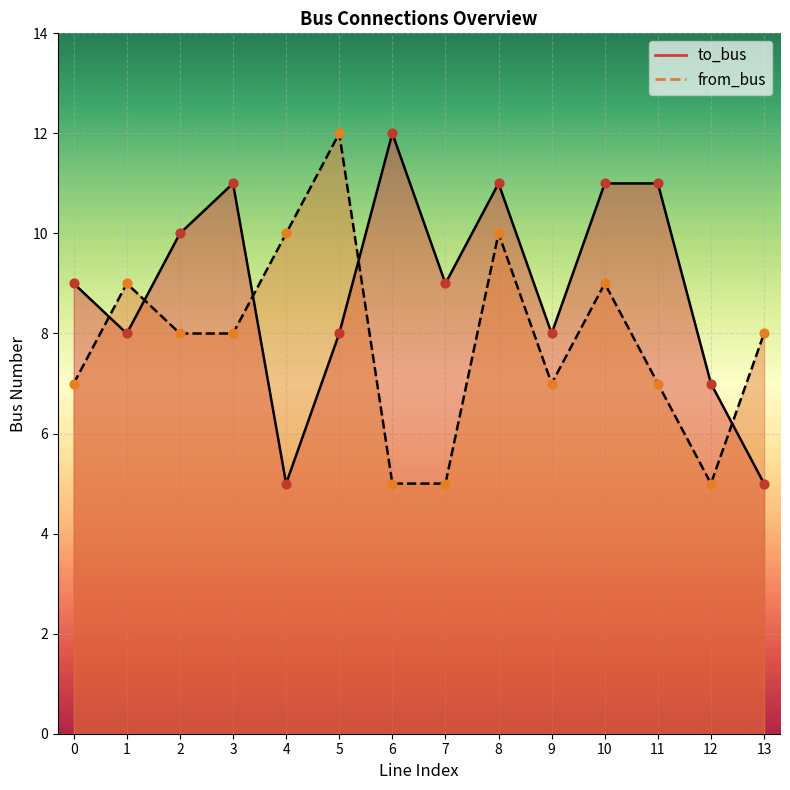

What is the total value across all series at 10?

20